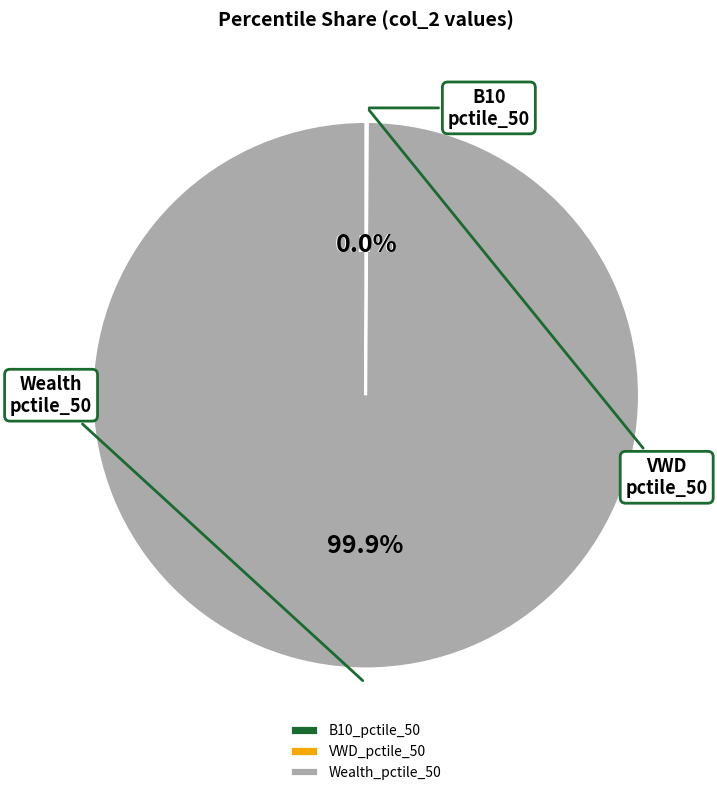

Is there a majority slice in this chart?

Yes